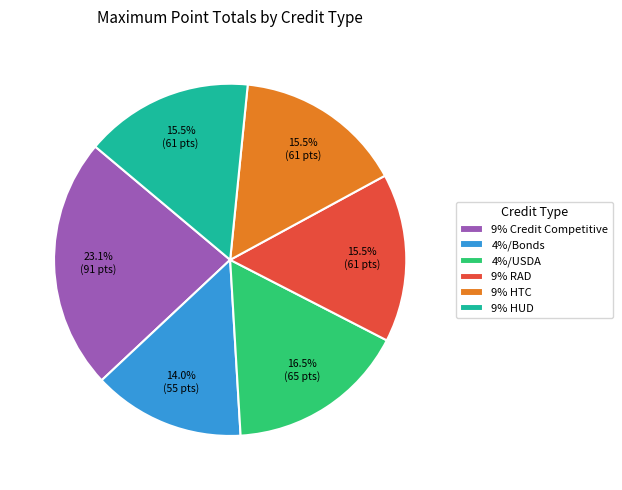

Is the sum of 9% RAD and 9% HUD greater than half?

No